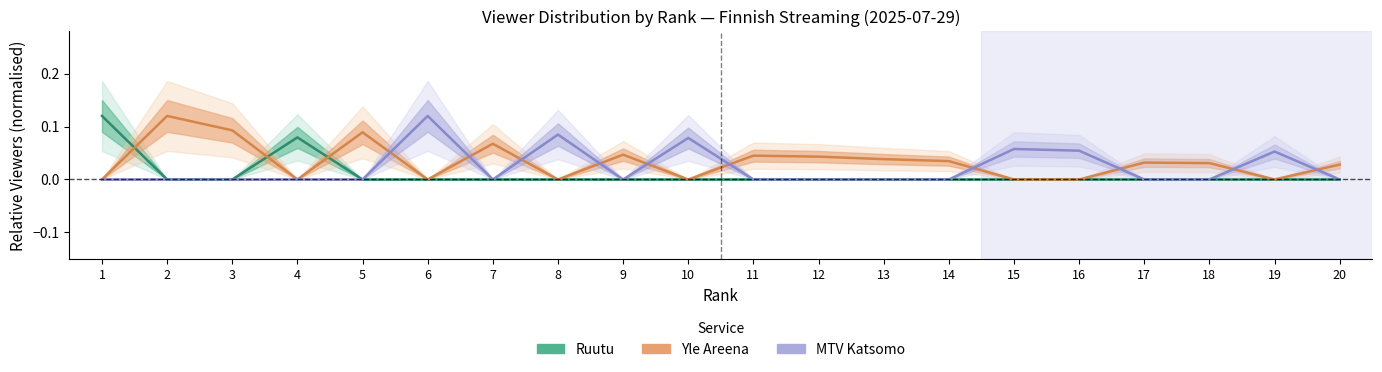

Which category has the lowest value across all series?

2